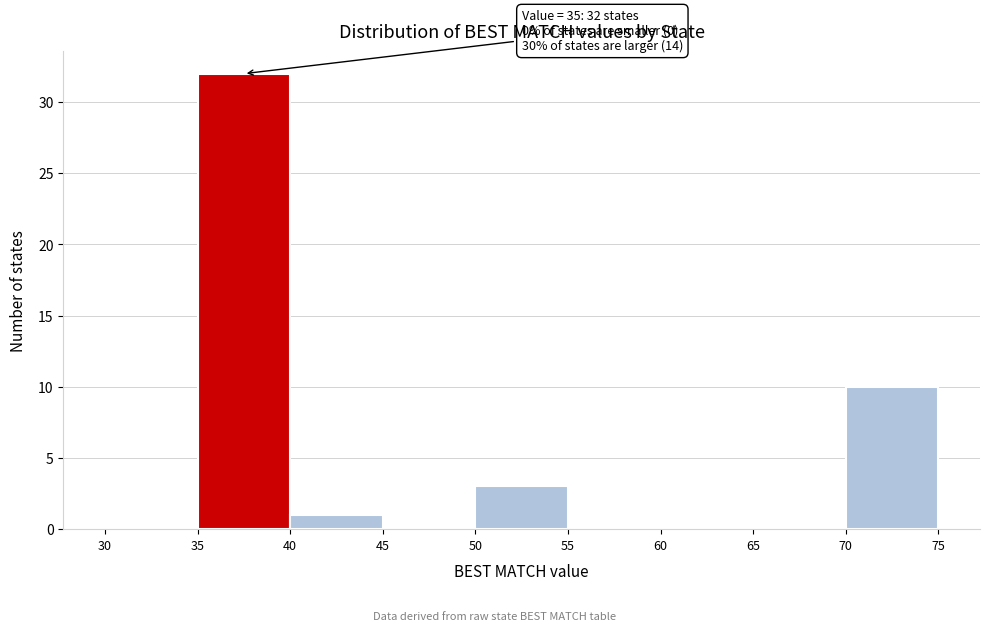

Over which range of the x-axis is the bar tallest?

35 to 40